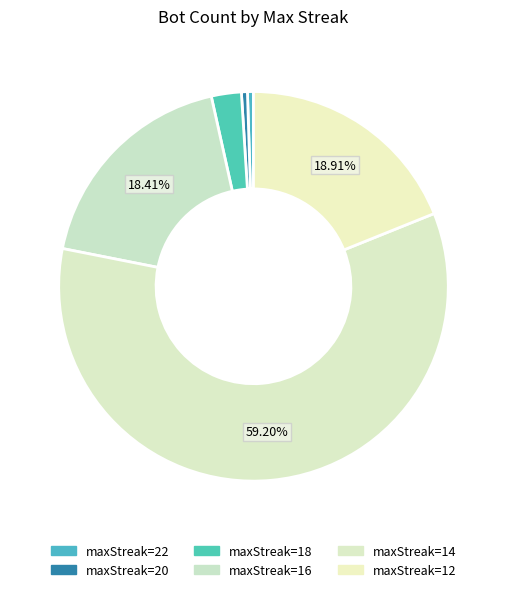

Which slice represents more than half of the pie?

maxStreak=14